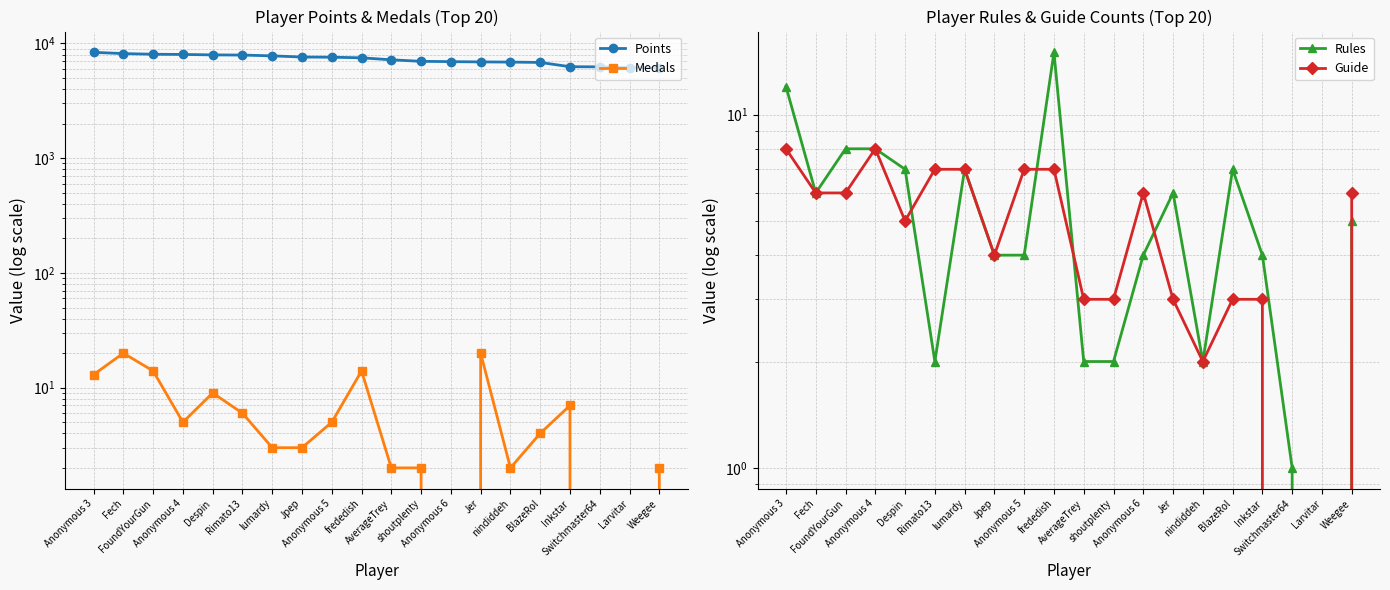

Where does the Guide series first go above 6?

Anonymous 3